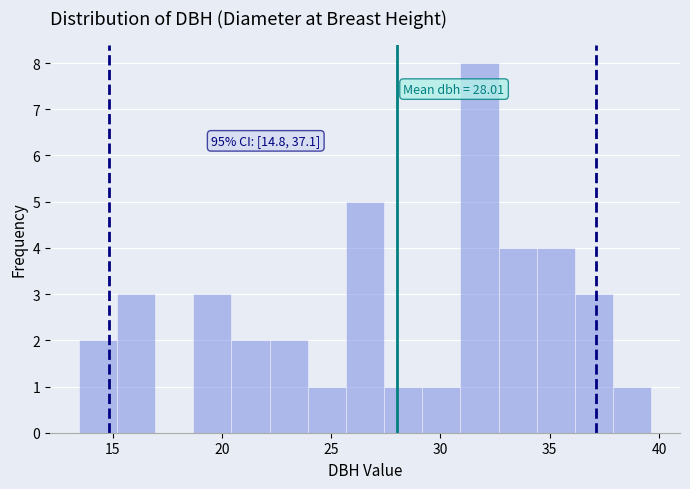

Around what value on the x-axis is the tallest bar? Give the approximate position of its centre, as read against the axis.

32.0